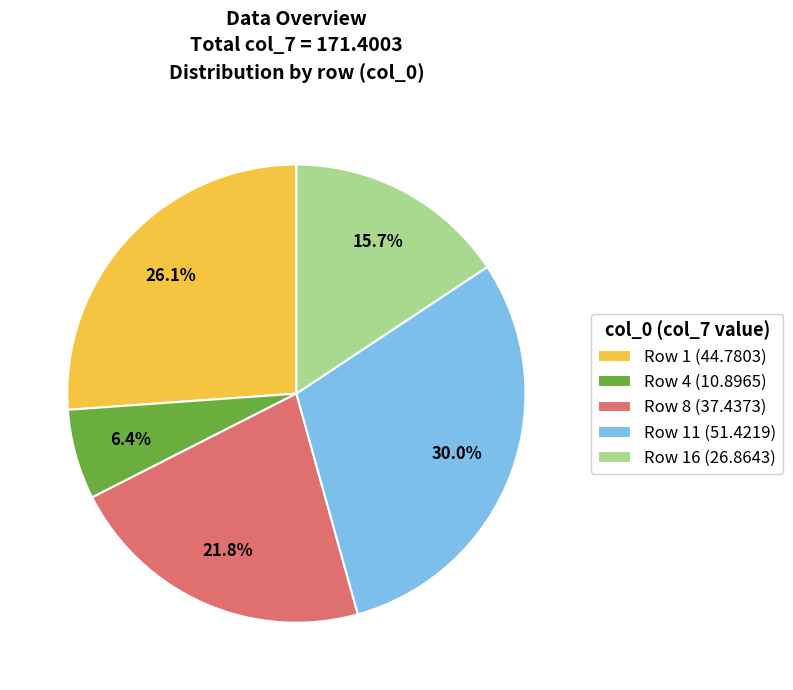

Which has a higher value, Row 1 (44.7803) or Row 16 (26.8643)?

Row 1 (44.7803)